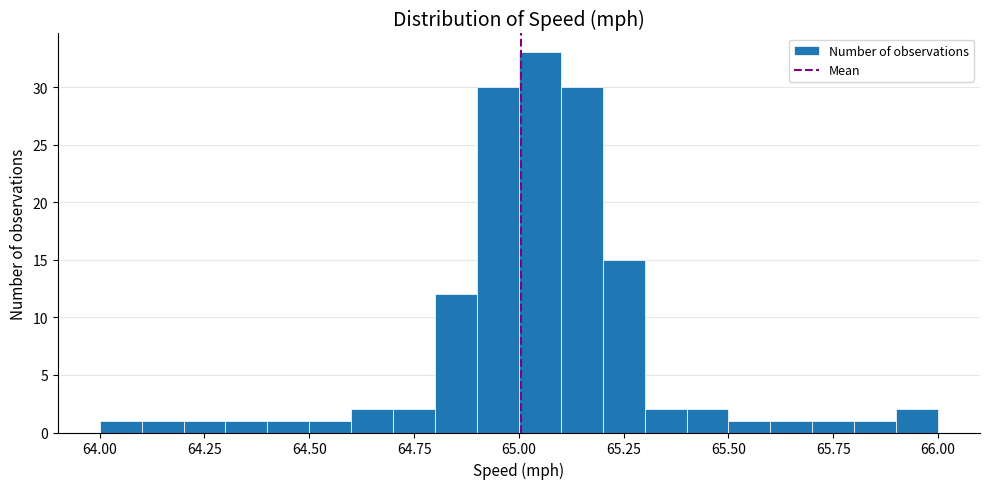

Around what value on the x-axis is the tallest bar? Give the approximate position of its centre, as read against the axis.

65.05